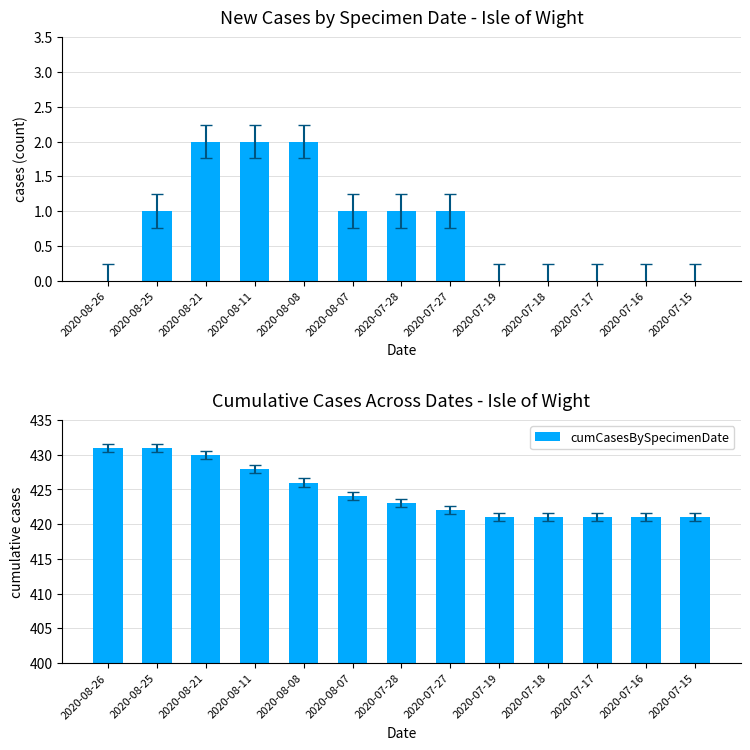

Which category has the lowest value across all series?

2020-08-26